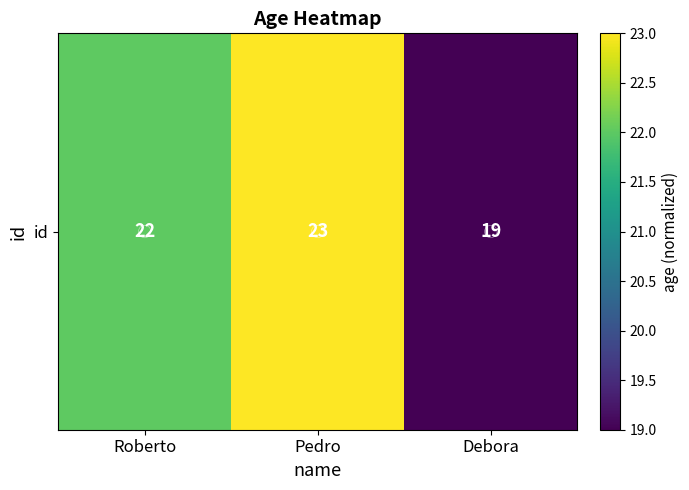

List the labels in order of value, smallest first.

Debora, Roberto, Pedro